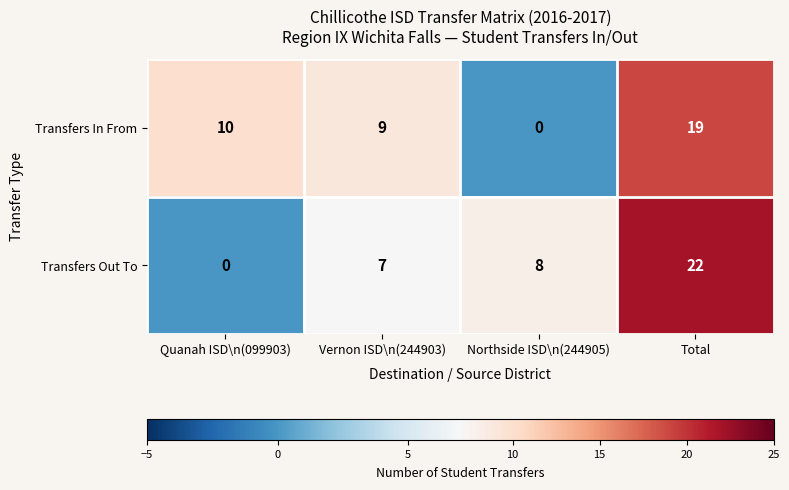

What value does the Transfers In From series have at Total, to the nearest 10?

20